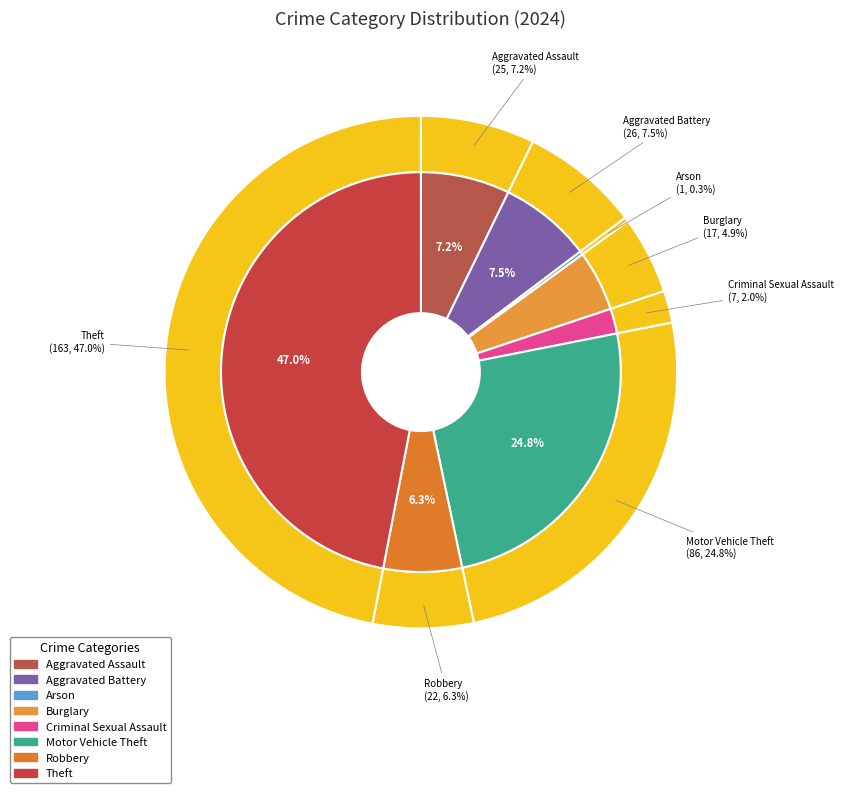

What percentage do Arson and Burglary together represent?

5.2%